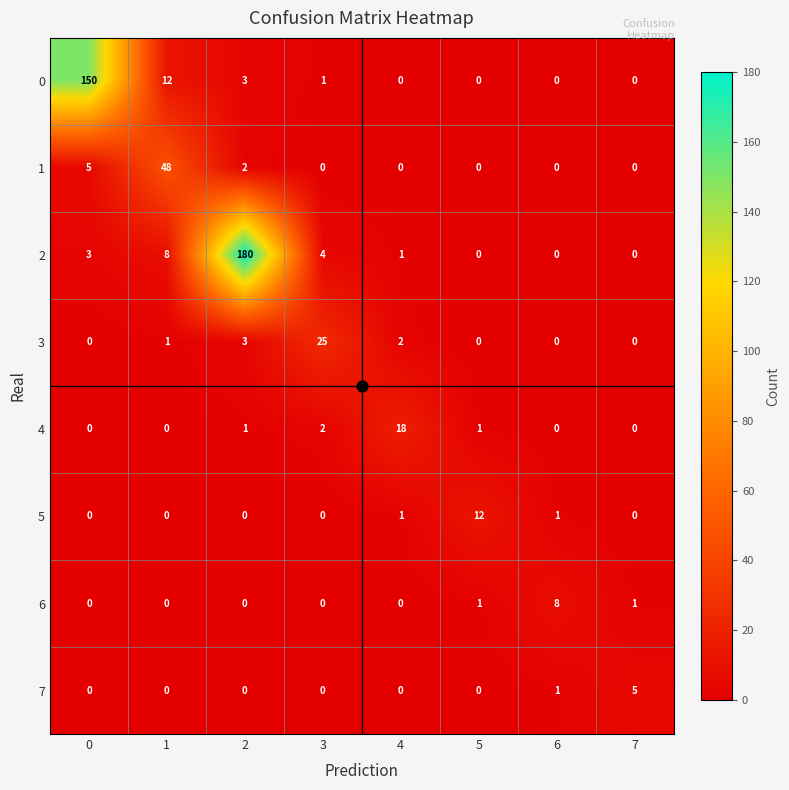

What is the maximum value shown in the chart?

180